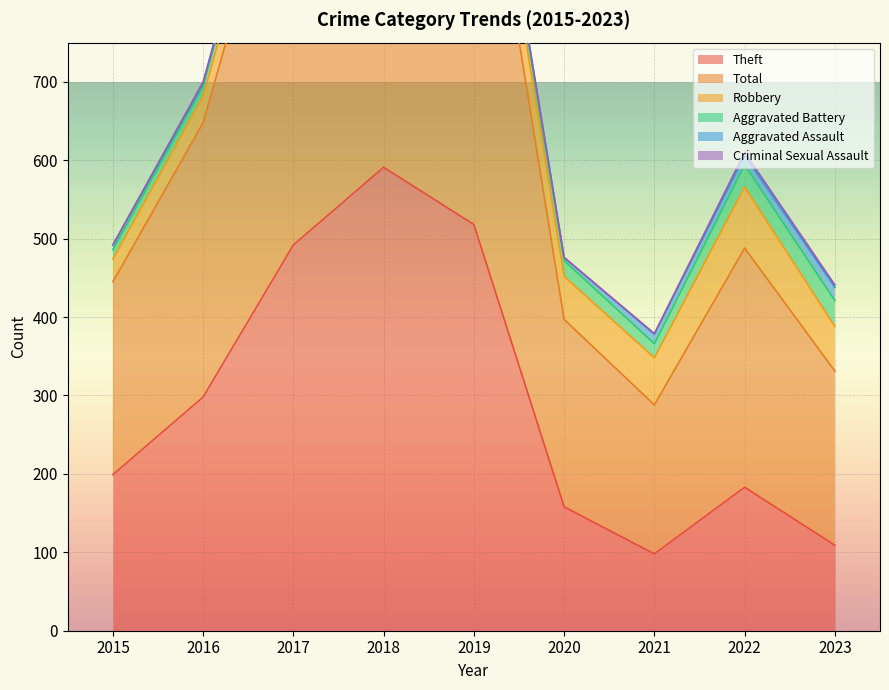

Which series has the widest spread of values?

Theft